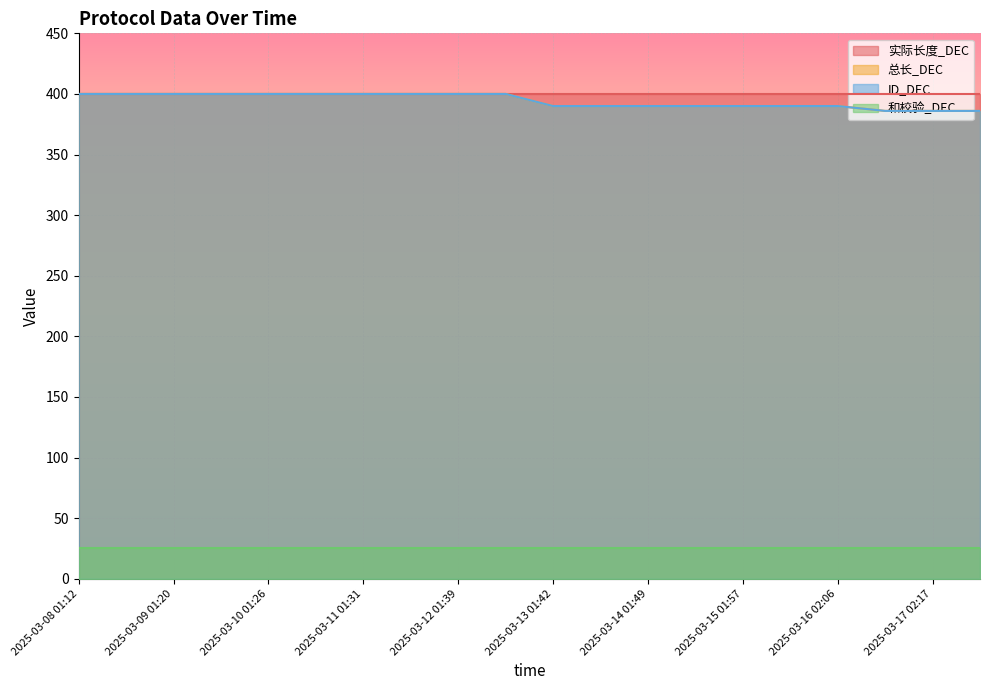

Does the chart display data point markers on the line(s)?

No